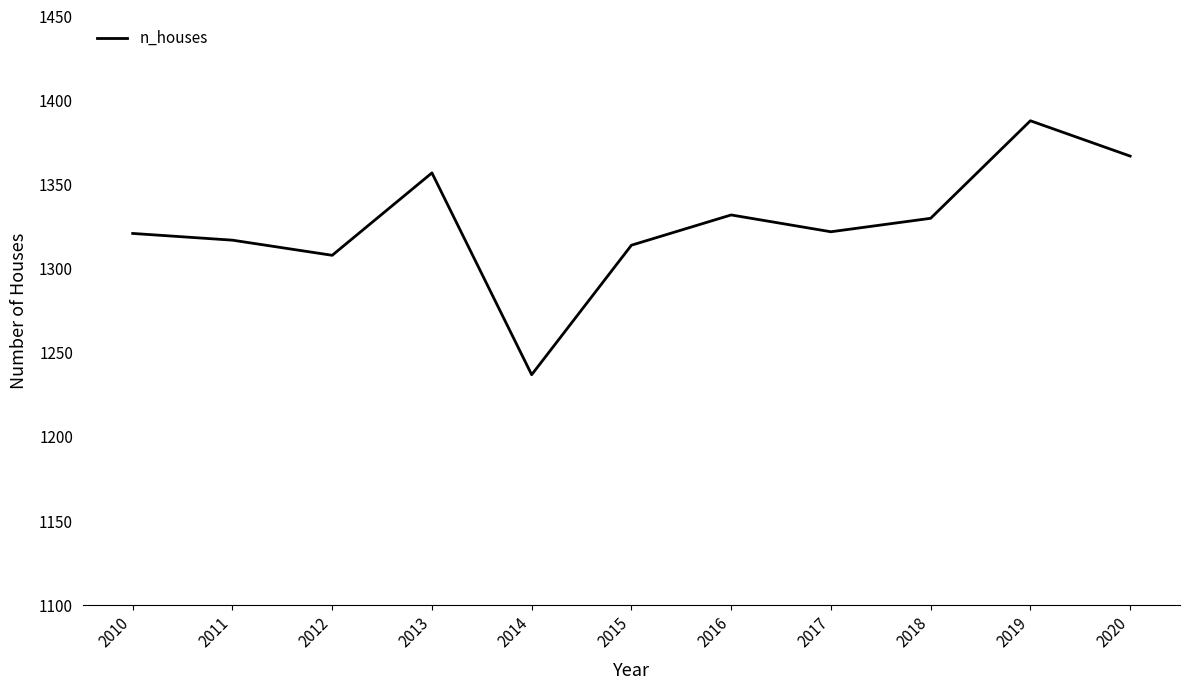

The value at 2010 is 1321. True or false?

True